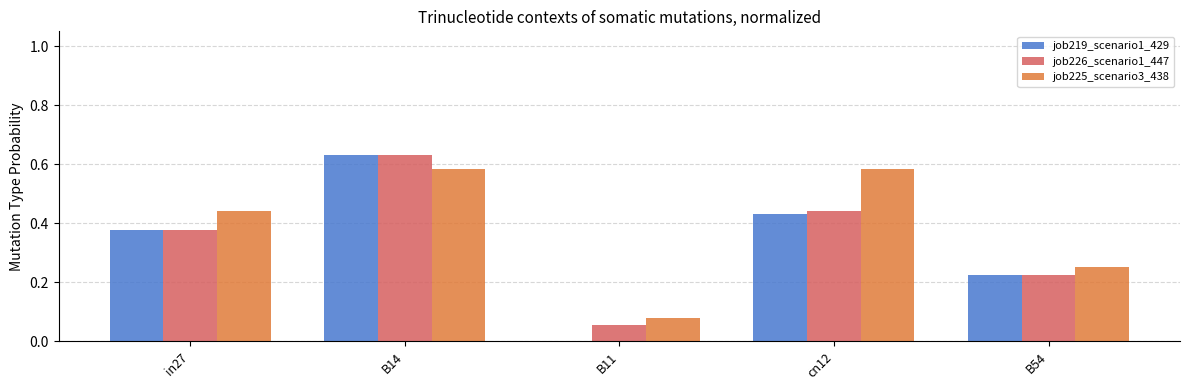

What is the total value across all series at B54?

0.7